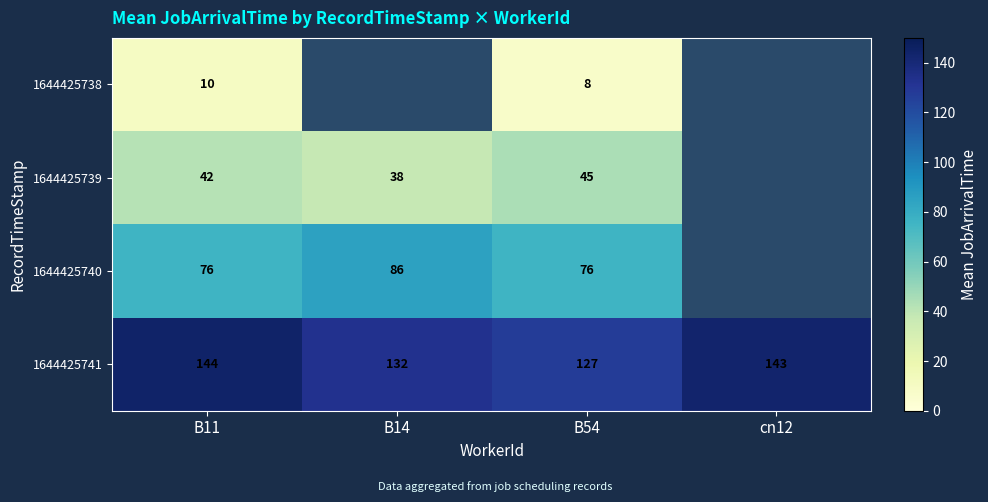

The value of 1644425740 at B54 is 24.5. True or false?

False